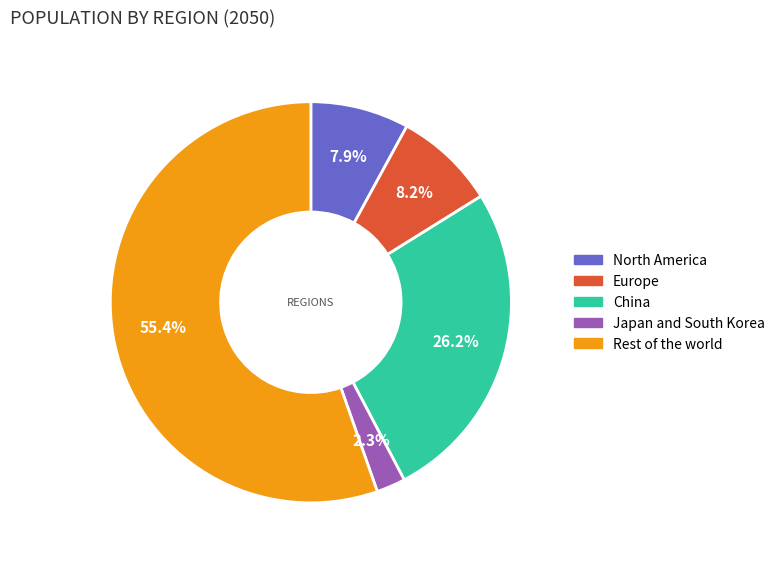

To the nearest percent, what is the difference between the largest and smallest slice percentages?

53%